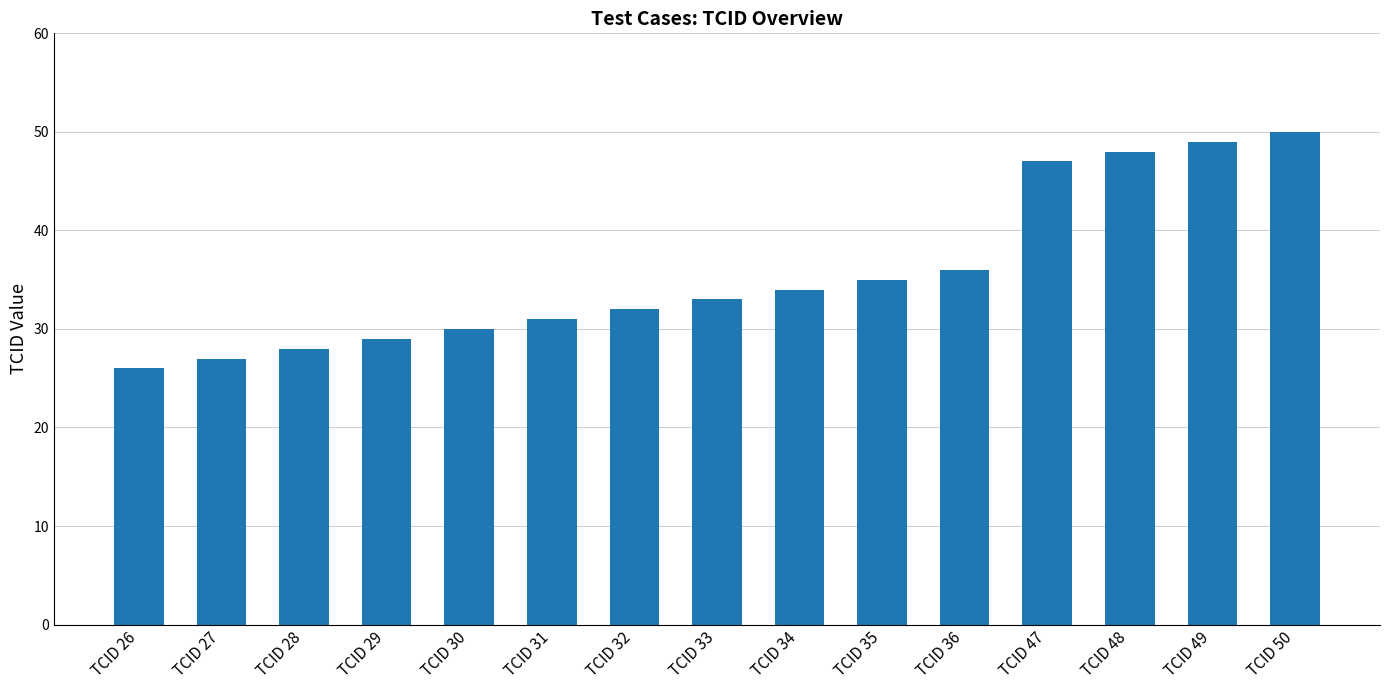

What is the difference between the second highest and minimum values?

23